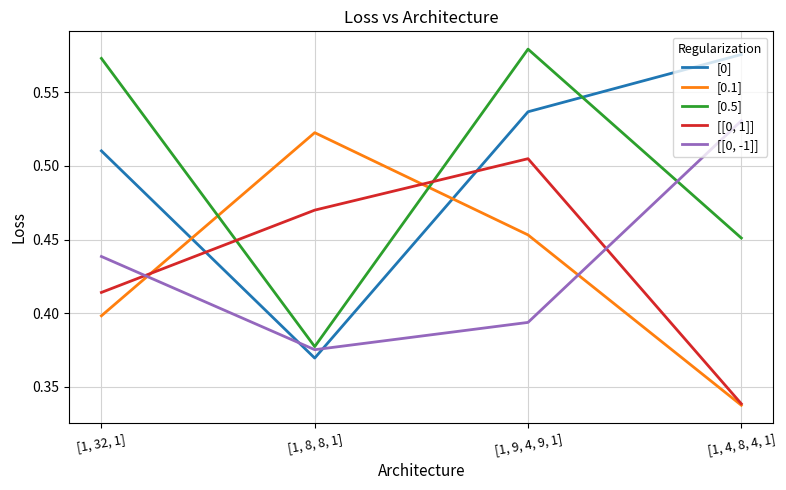

Rank the series at [1, 32, 1] from lowest to highest value.

[0.1], [[0, 1]], [[0, -1]], [0], [0.5]